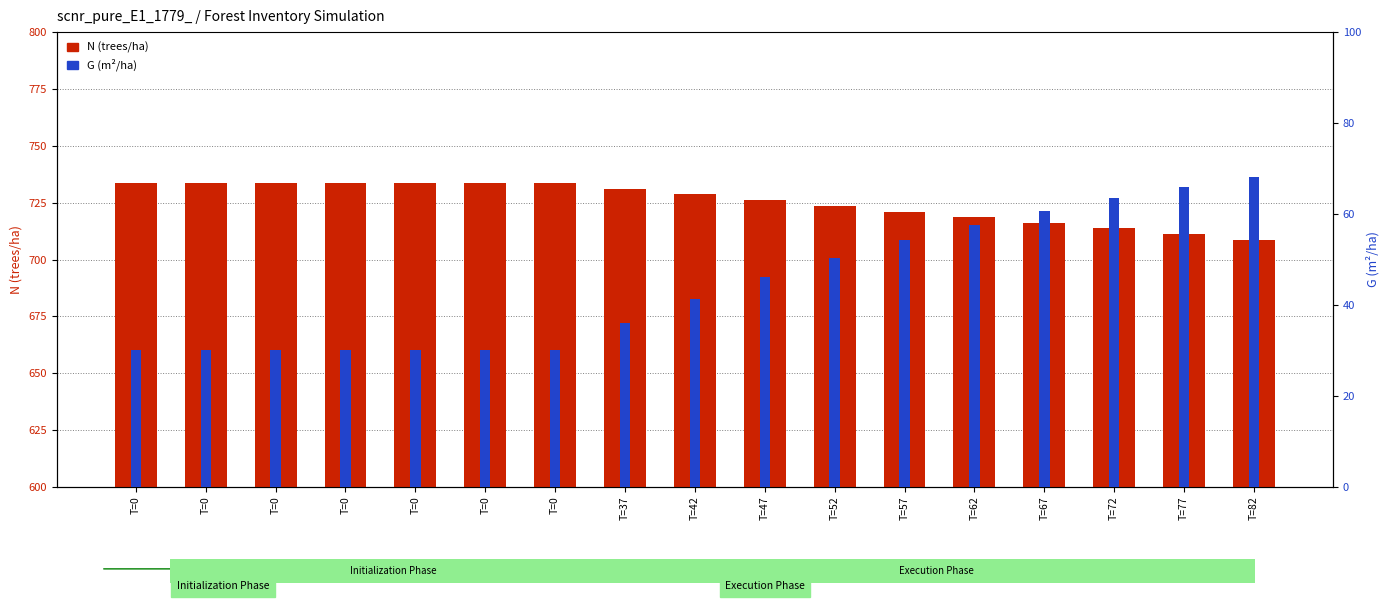

Reading right to left, what are all the values shown in this chart?

N: T=82=708.8	T=77=711.2	T=72=713.7	T=67=716.2	T=62=718.6	T=57=721.1	T=52=723.6	T=47=726.1	T=42=728.6	T=37=731.1	T=0=733.7	T=0=733.7	T=0=733.7	T=0=733.7	T=0=733.7	T=0=733.7	T=0=733.7
G: T=82=68.2	T=77=65.9	T=72=63.4	T=67=60.7	T=62=57.6	T=57=54.2	T=52=50.4	T=47=46.2	T=42=41.4	T=37=36.1	T=0=30.1	T=0=30.1	T=0=30.1	T=0=30.1	T=0=30.1	T=0=30.1	T=0=30.1